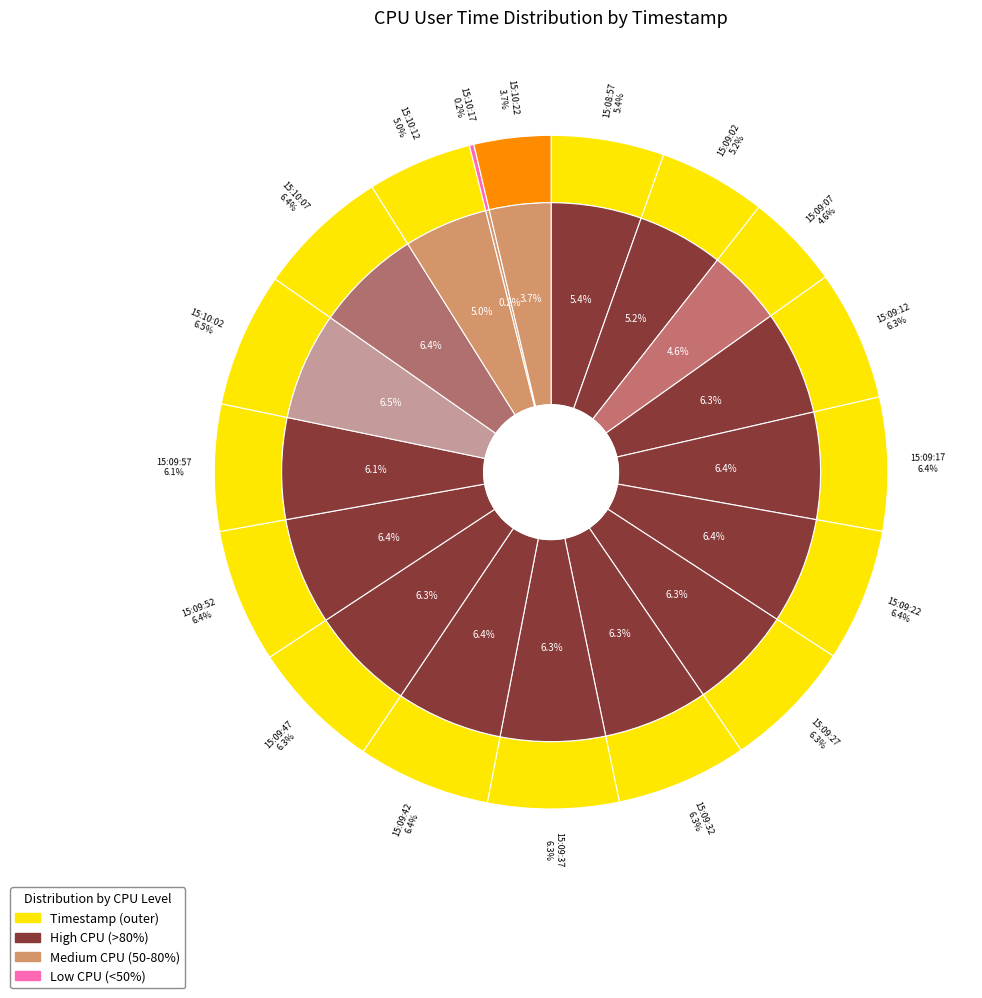

What is the ratio of the value at 15:10:07 to the value at 15:09:32?

1.0